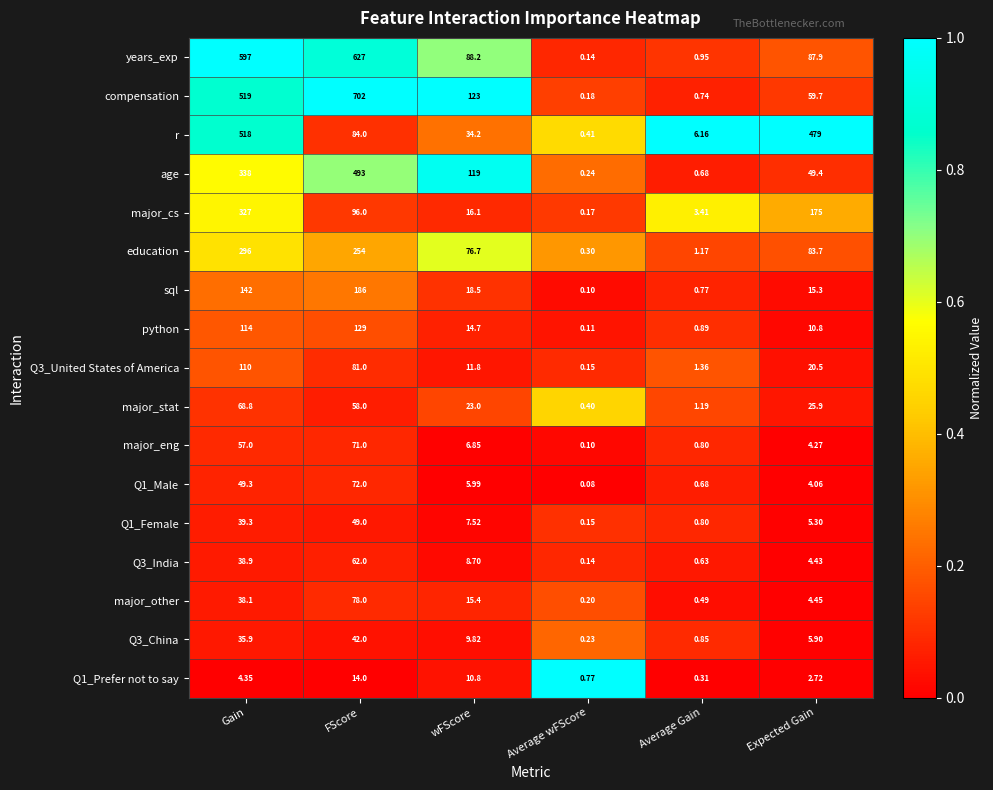

At which label does major_eng first exceed 6?

Gain